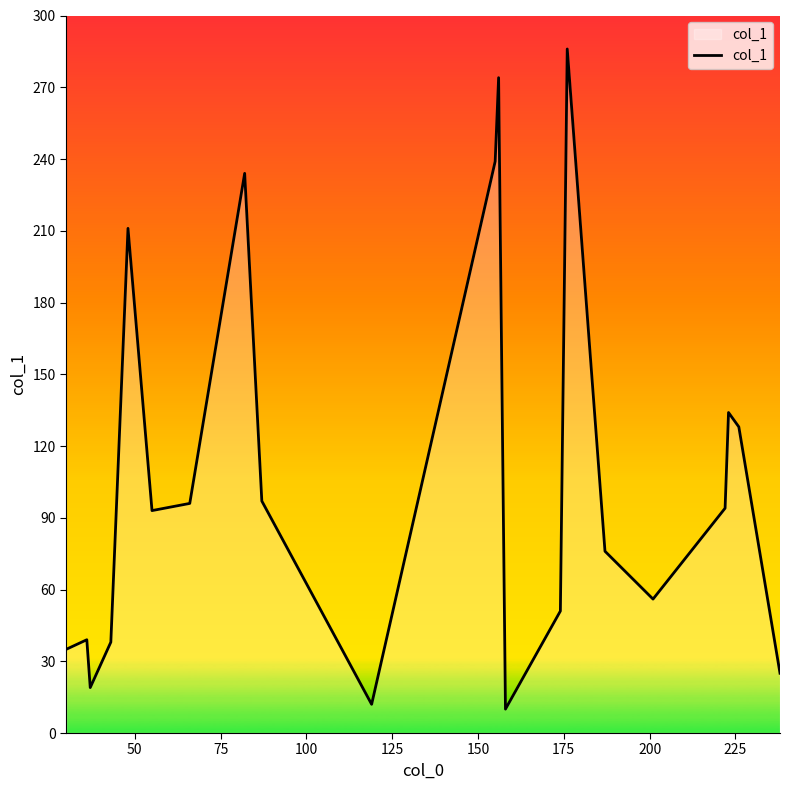

What is the smallest value displayed?

10